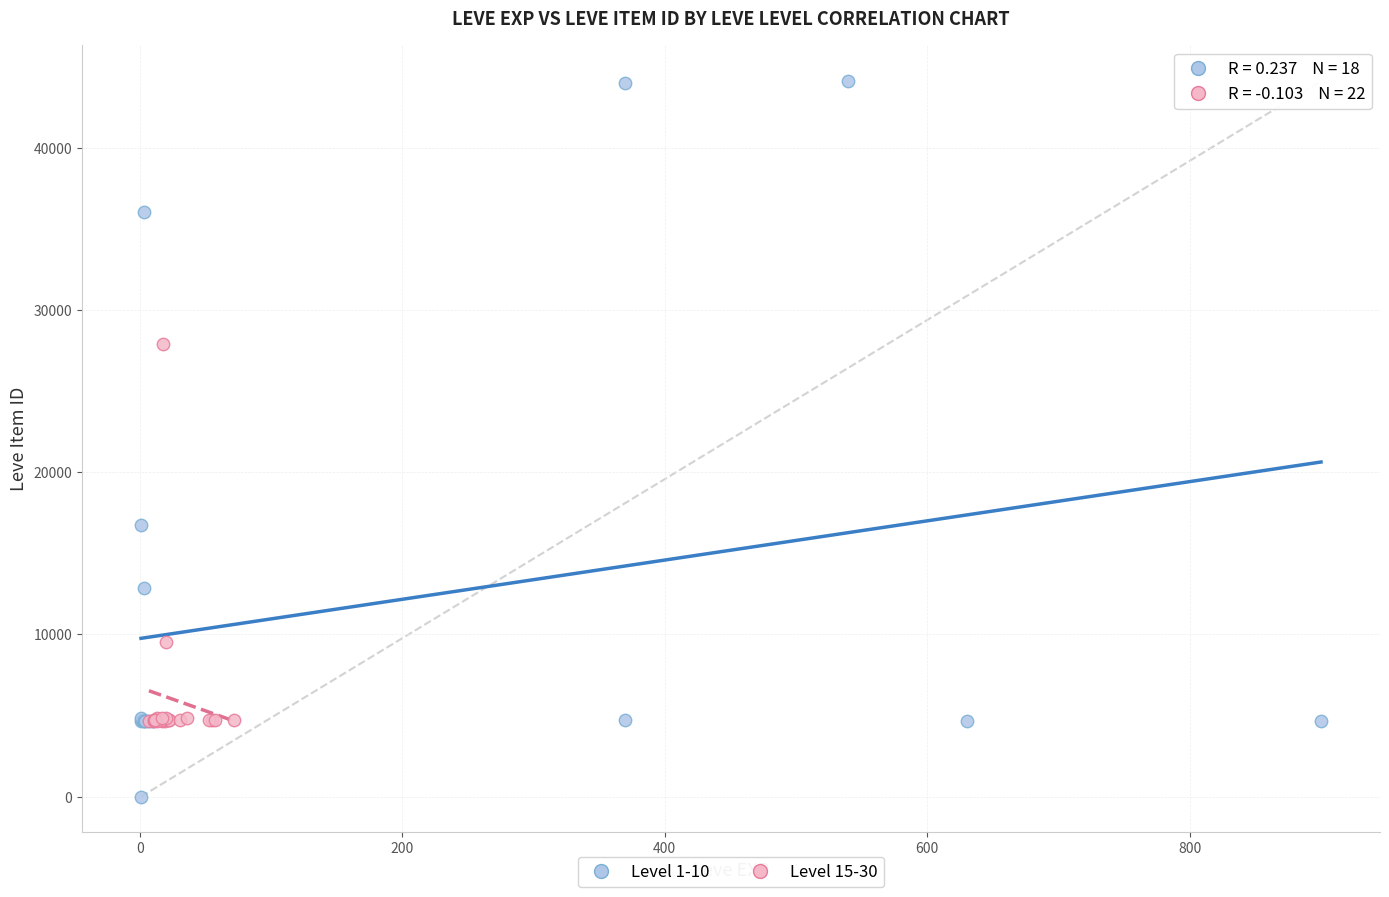

Which series has the widest spread of Y values?

Level 1-10